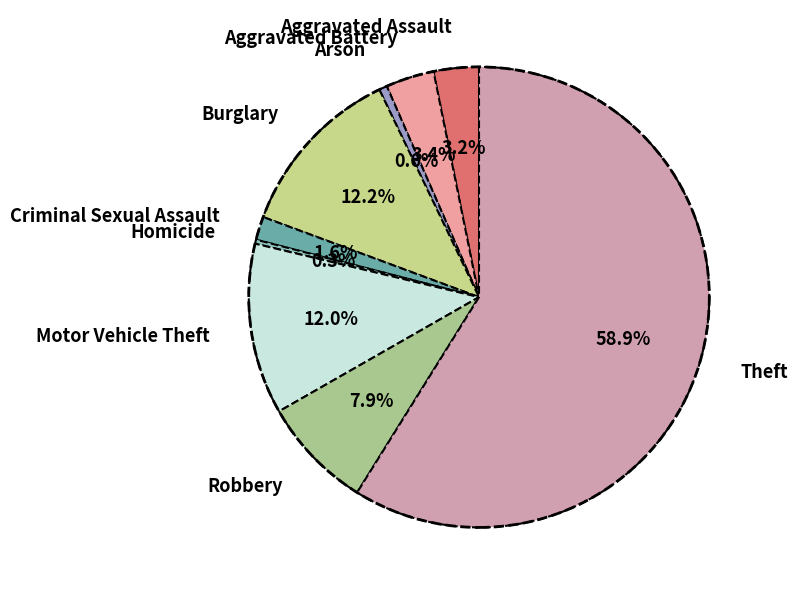

Does Theft represent more than half of the total?

Yes